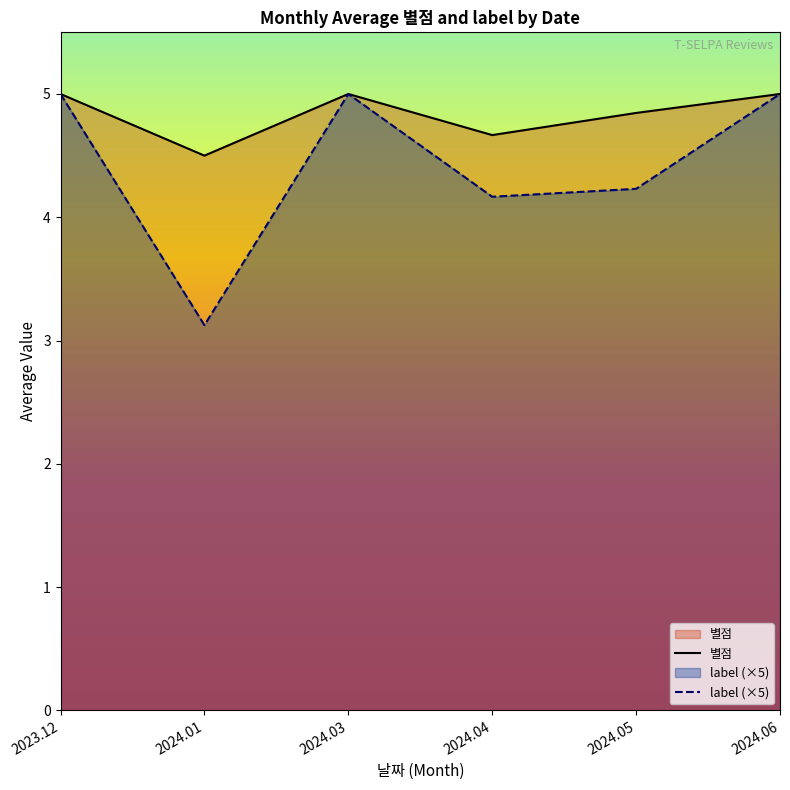

True or false: 별점 has a value of 4.7 at 2024.04.

True